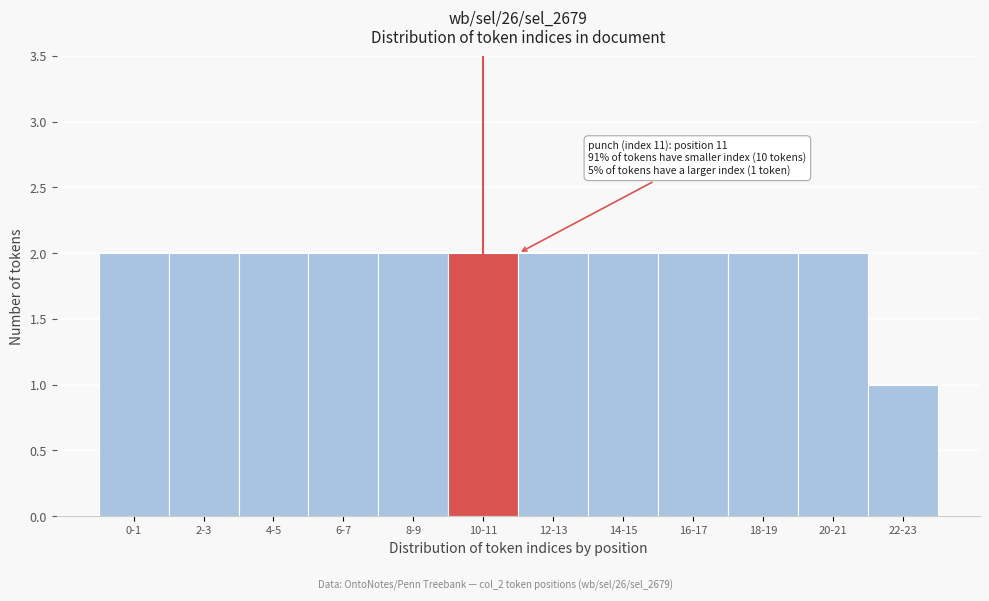

Reading right to left, transcribe all the data shown in this chart.

22-23=1	20-21=2	18-19=2	16-17=2	14-15=2	12-13=2	10-11=2	8-9=2	6-7=2	4-5=2	2-3=2	0-1=2